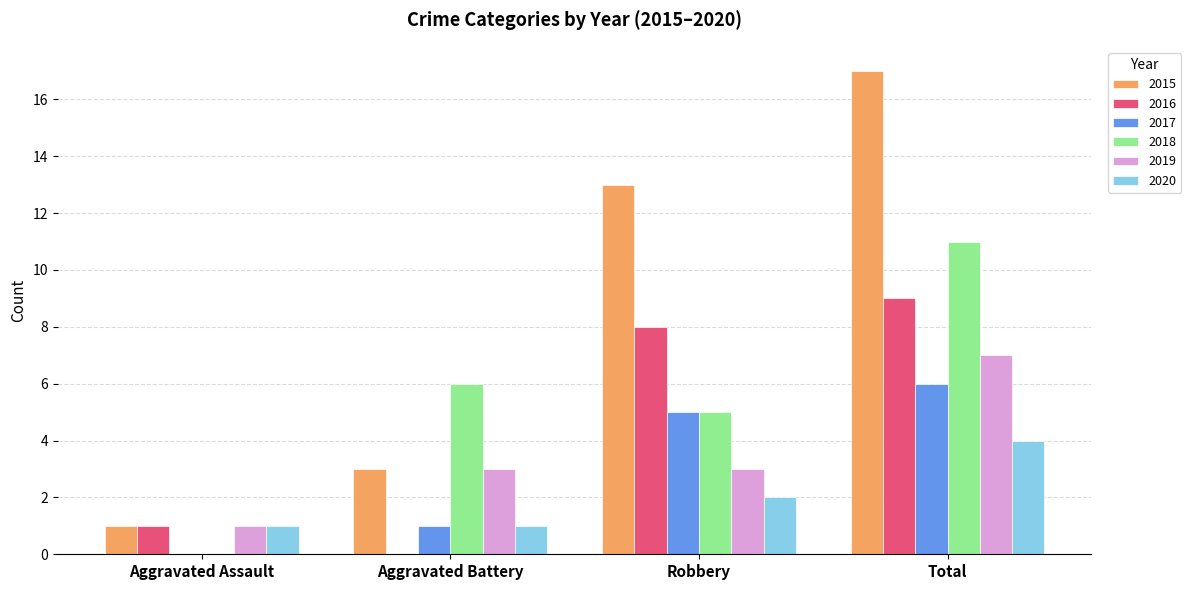

The value of 2017 at Aggravated Assault is 0. True or false?

True